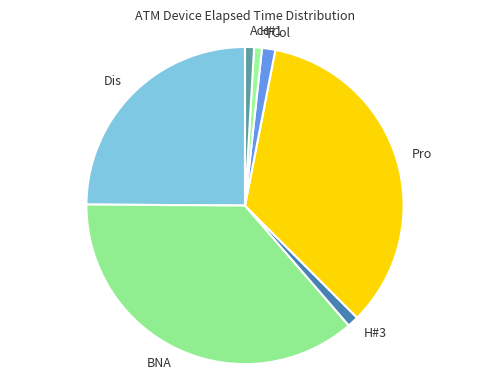

True or false: Acq accounts for 15% of the total.

False